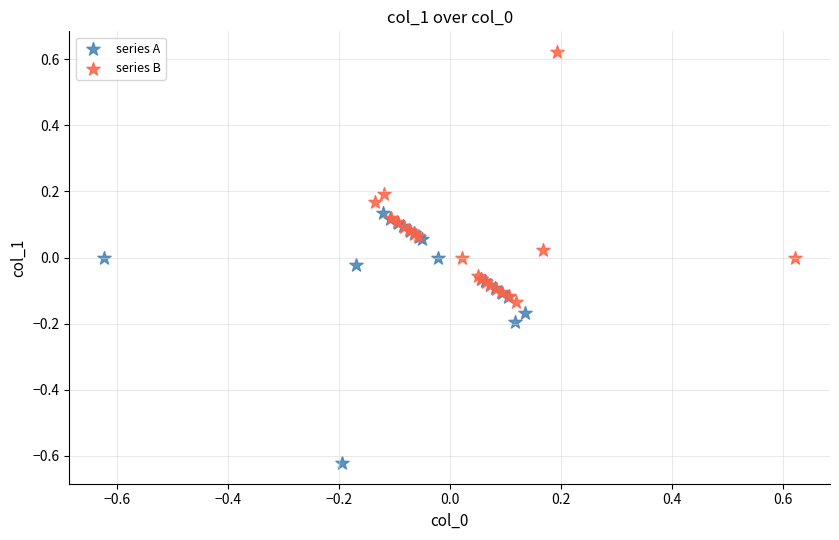

What are all the series names shown in the legend?

series A, series B